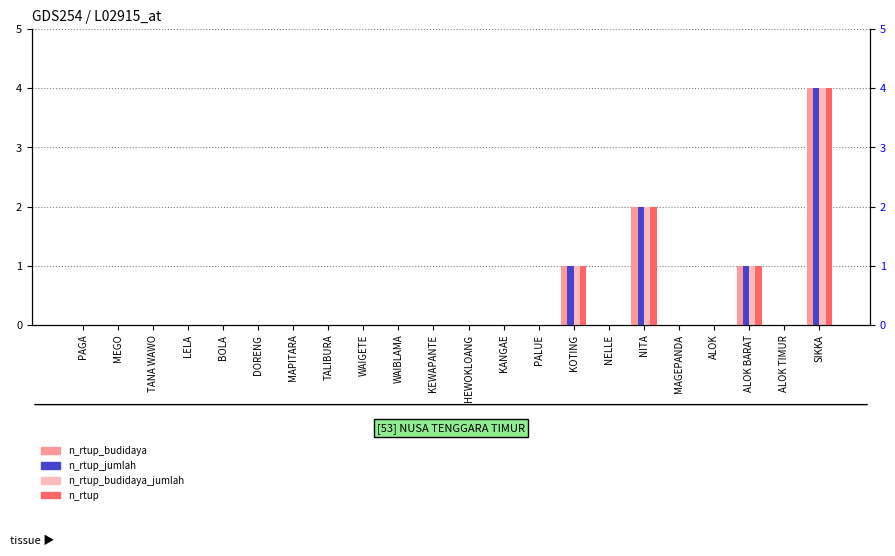

Is the value of n_rtup_budidaya_jumlah at ALOK TIMUR greater than the value of n_rtup_jumlah at LELA?

No